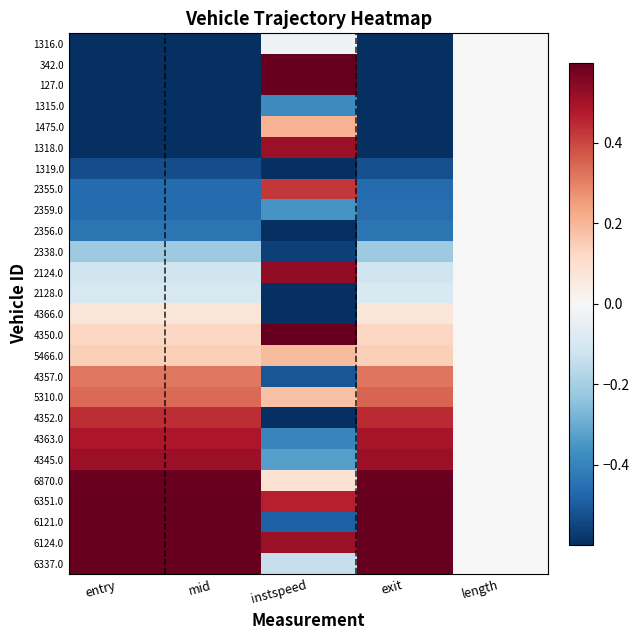

Reading left to right, transcribe all the data shown in this chart.

1316.0: entry=-1.0	mid=-1.0	instspeed=-0.0	exit=-1.0	length=0.0
342.0: entry=-1.0	mid=-1.0	instspeed=1.0	exit=-1.0	length=0.0
127.0: entry=-0.8	mid=-0.8	instspeed=0.9	exit=-0.8	length=0.0
1315.0: entry=-0.7	mid=-0.7	instspeed=-0.4	exit=-0.7	length=0.0
1475.0: entry=-0.7	mid=-0.7	instspeed=0.2	exit=-0.7	length=0.0
1318.0: entry=-0.6	mid=-0.6	instspeed=0.5	exit=-0.6	length=0.0
1319.0: entry=-0.5	mid=-0.5	instspeed=-1.0	exit=-0.5	length=0.0
2355.0: entry=-0.5	mid=-0.5	instspeed=0.4	exit=-0.5	length=0.0
2359.0: entry=-0.5	mid=-0.5	instspeed=-0.4	exit=-0.5	length=0.0
2356.0: entry=-0.4	mid=-0.4	instspeed=-0.8	exit=-0.4	length=0.0
2338.0: entry=-0.2	mid=-0.2	instspeed=-0.6	exit=-0.2	length=0.0
2124.0: entry=-0.1	mid=-0.1	instspeed=0.5	exit=-0.1	length=0.0
2128.0: entry=-0.1	mid=-0.1	instspeed=-0.7	exit=-0.1	length=0.0
4366.0: entry=0.1	mid=0.1	instspeed=-0.8	exit=0.1	length=0.0
4350.0: entry=0.1	mid=0.1	instspeed=0.7	exit=0.1	length=0.0
5466.0: entry=0.1	mid=0.1	instspeed=0.2	exit=0.1	length=0.0
4357.0: entry=0.3	mid=0.3	instspeed=-0.5	exit=0.3	length=0.0
5310.0: entry=0.3	mid=0.3	instspeed=0.2	exit=0.3	length=0.0
4352.0: entry=0.4	mid=0.4	instspeed=-1.0	exit=0.4	length=0.0
4363.0: entry=0.5	mid=0.5	instspeed=-0.4	exit=0.5	length=0.0
4345.0: entry=0.5	mid=0.5	instspeed=-0.3	exit=0.5	length=0.0
6870.0: entry=0.6	mid=0.6	instspeed=0.1	exit=0.6	length=0.0
6351.0: entry=0.8	mid=0.8	instspeed=0.5	exit=0.8	length=0.0
6121.0: entry=1.0	mid=1.0	instspeed=-0.5	exit=1.0	length=0.0
6124.0: entry=1.0	mid=1.0	instspeed=0.5	exit=1.0	length=0.0
6337.0: entry=1.0	mid=1.0	instspeed=-0.1	exit=1.0	length=0.0